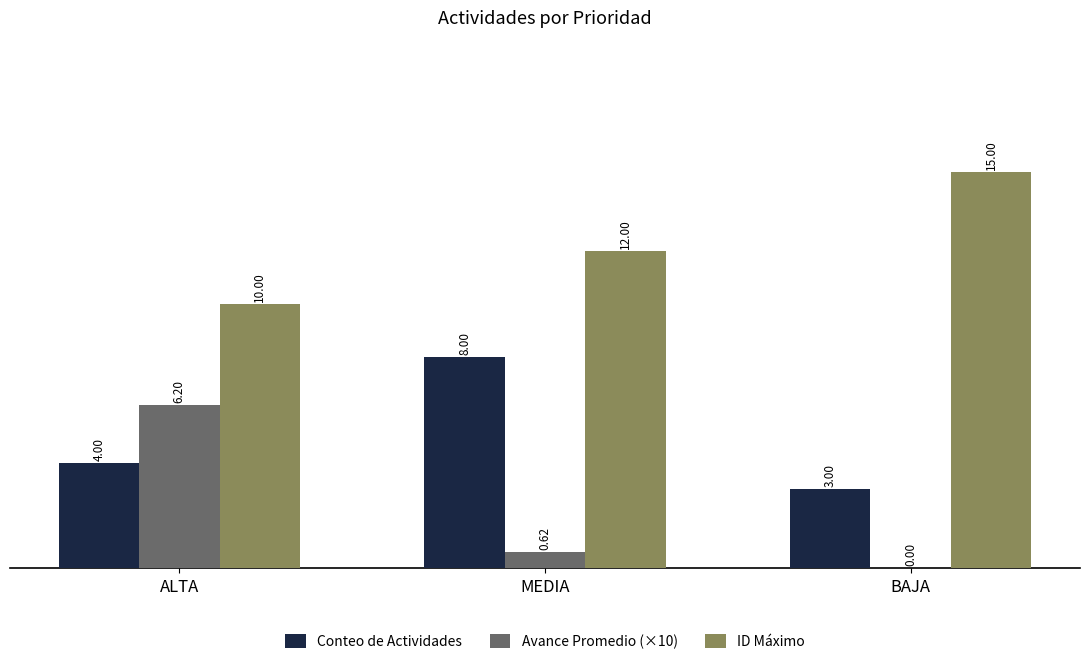

At which category does the chart reach its peak across all series?

BAJA